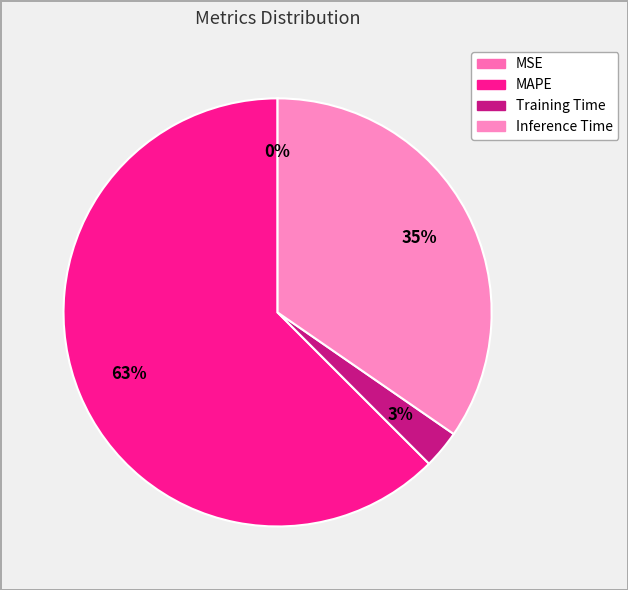

To the nearest percent, what is the difference between the MAPE and Inference Time slice percentages?

28%